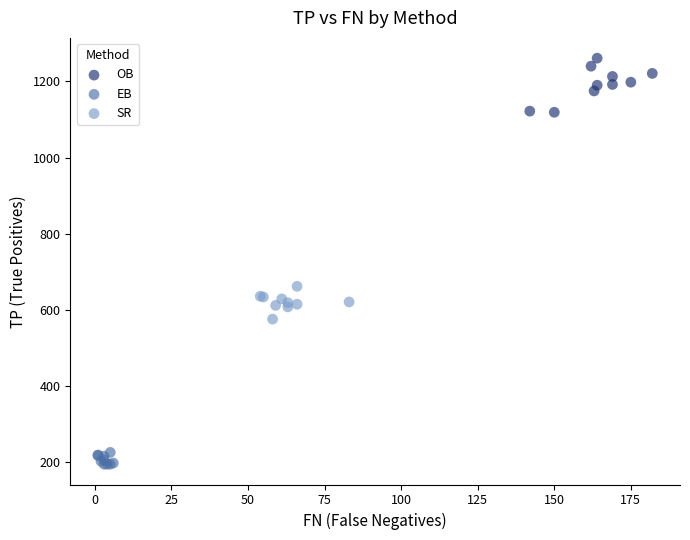

Which series contains the lowest Y value?

EB